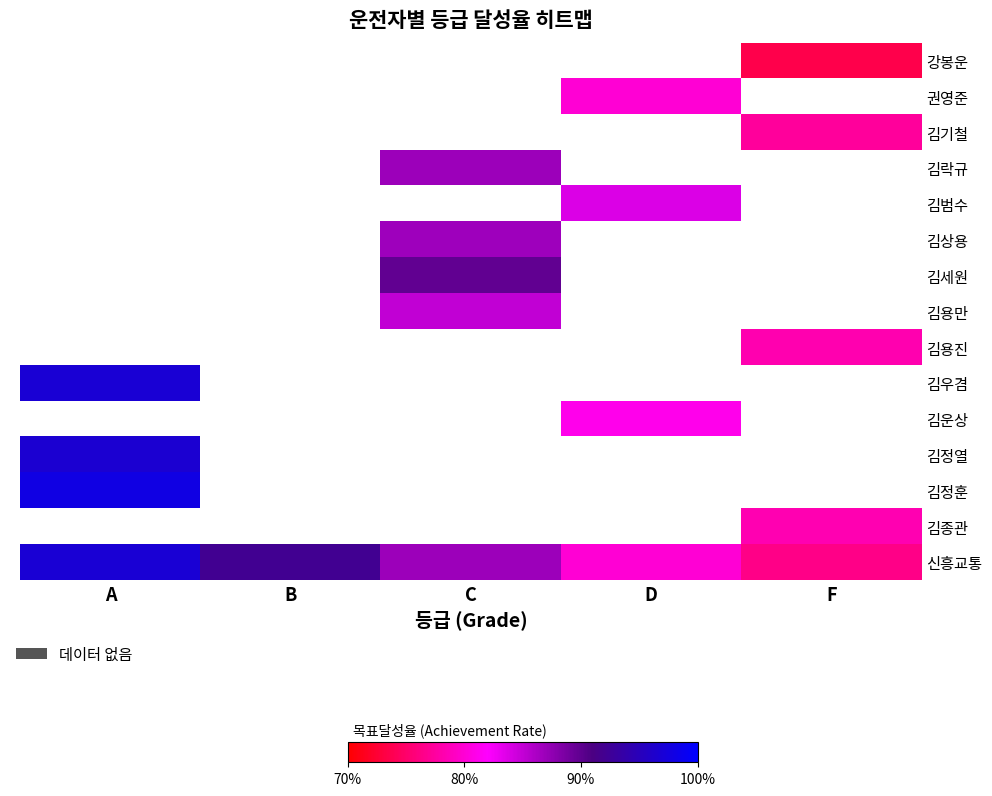

Which has a higher value, B or D?

D